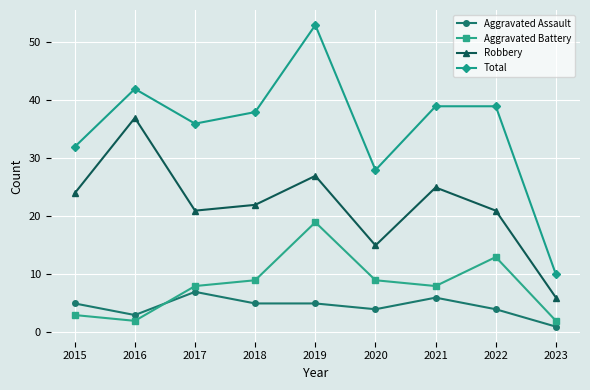

Read the Total value at 2022, to the nearest 5.

40